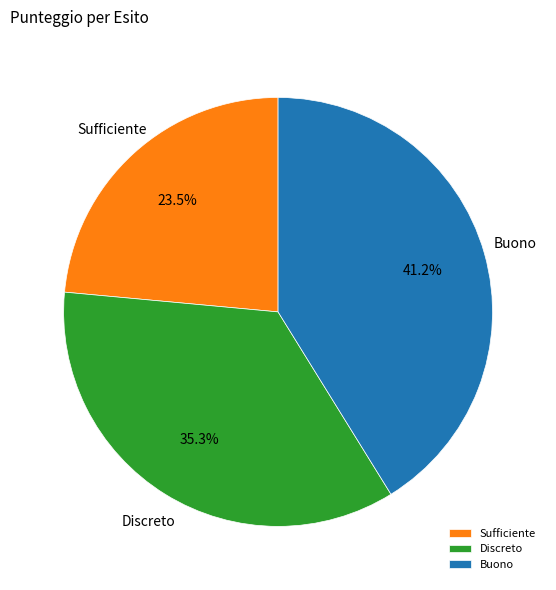

Which slice is the largest?

Buono